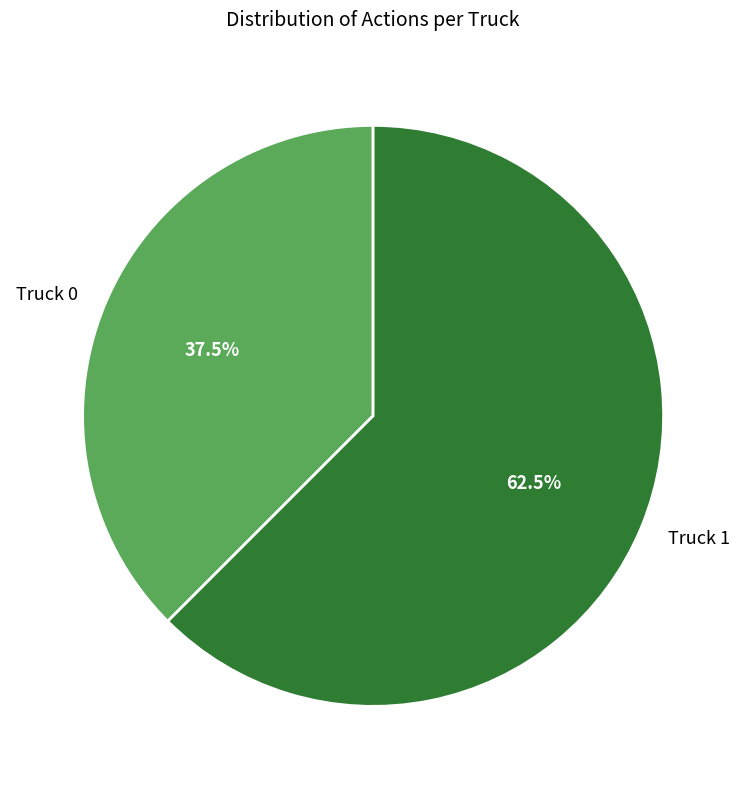

What is the ratio of the value at Truck 1 to the value at Truck 0?

1.7